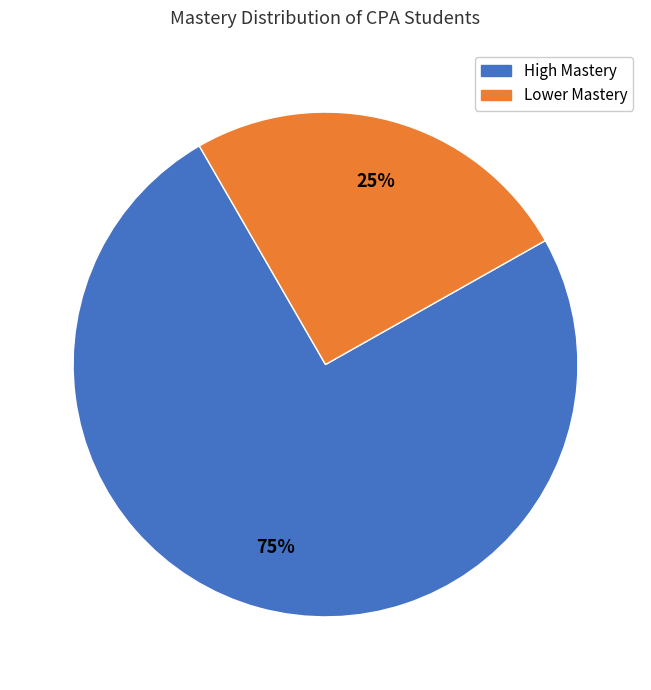

To the nearest percent, what is the difference between the largest and smallest slice percentages?

50%